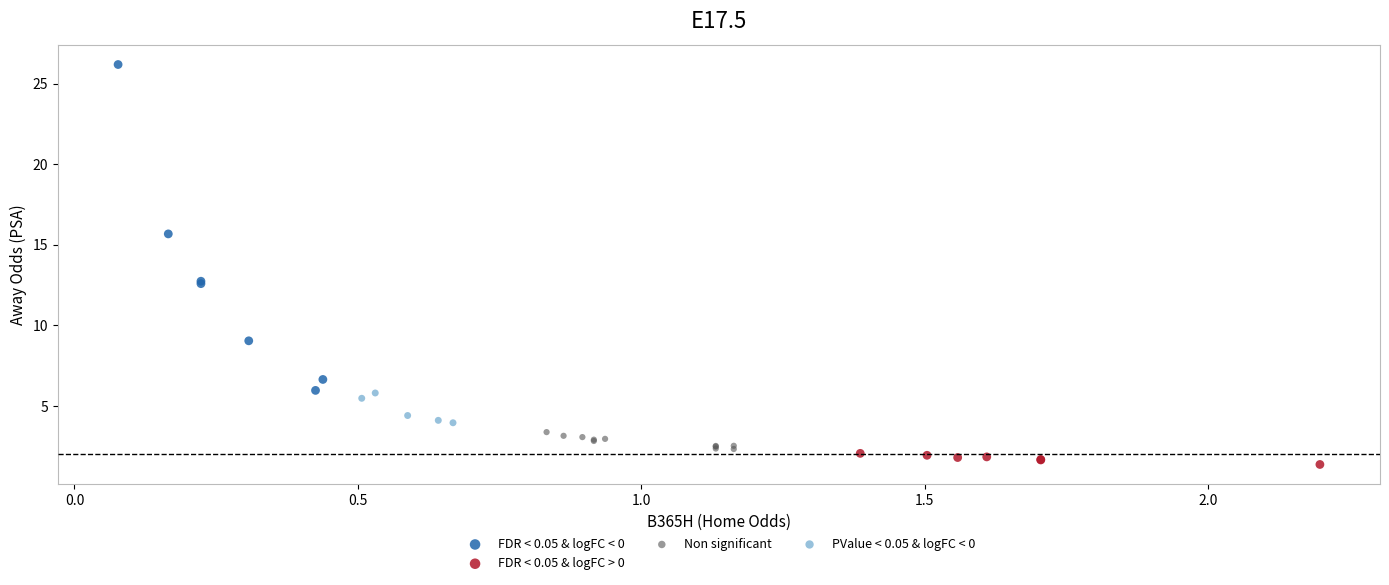

Which series reaches the minimum Y coordinate?

FDR < 0.05 & logFC > 0